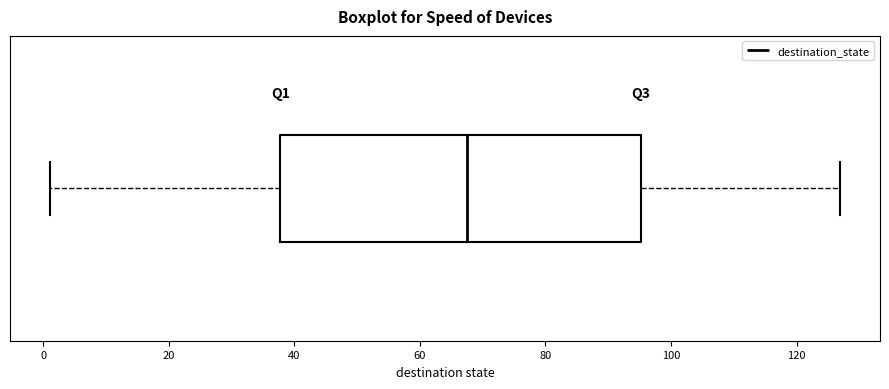

Where is the left edge of the box on the x-axis? The values are not printed on the chart, so give them approximately, as read against the axis.

38